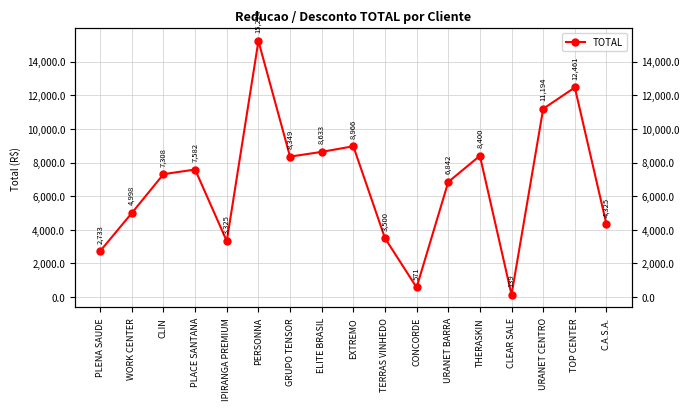

What is the approximate value at GRUPO TENSOR?

8349.5